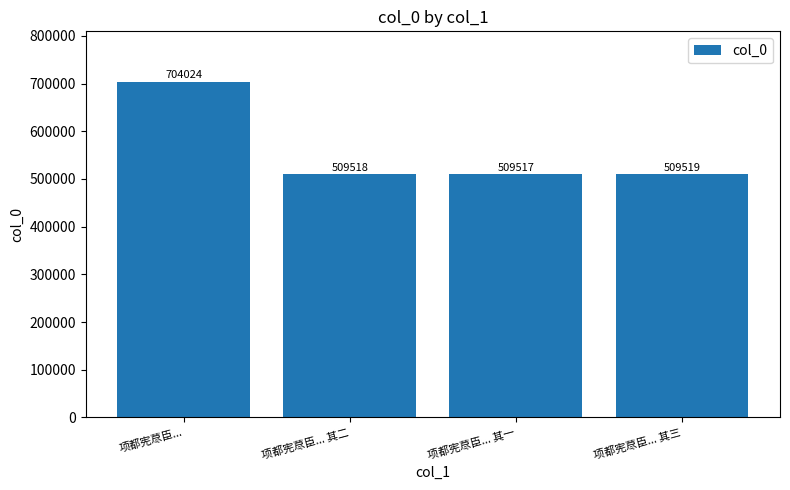

How many bars are there in total?

4